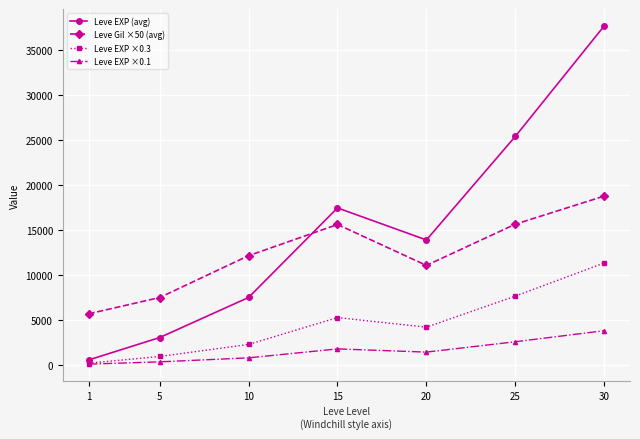

At which category is the sum across all series the highest?

30